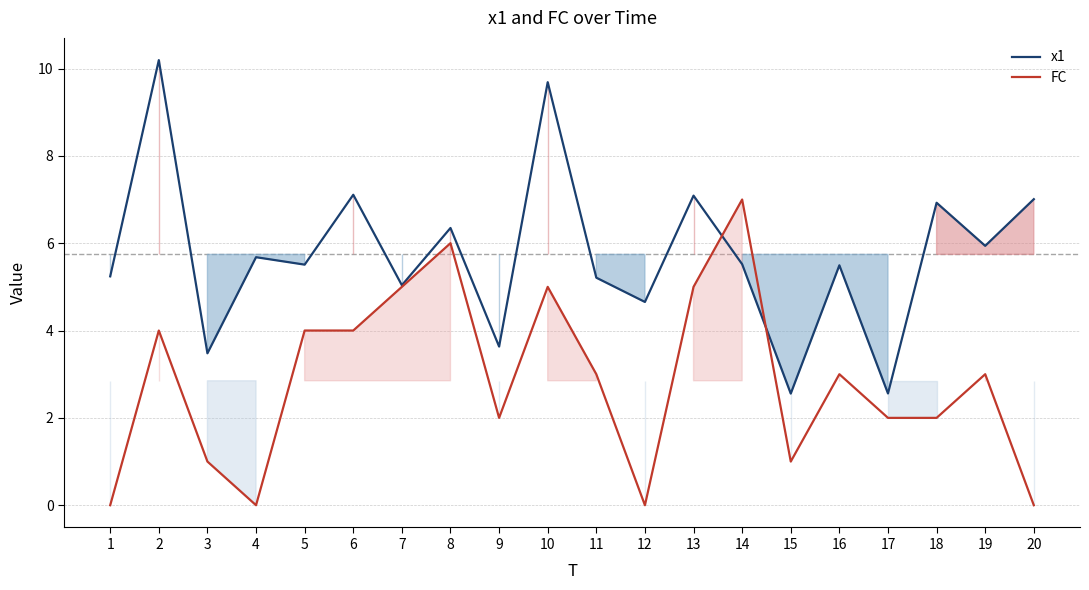

Where do FC and x1 first cross each other?

13 and 14